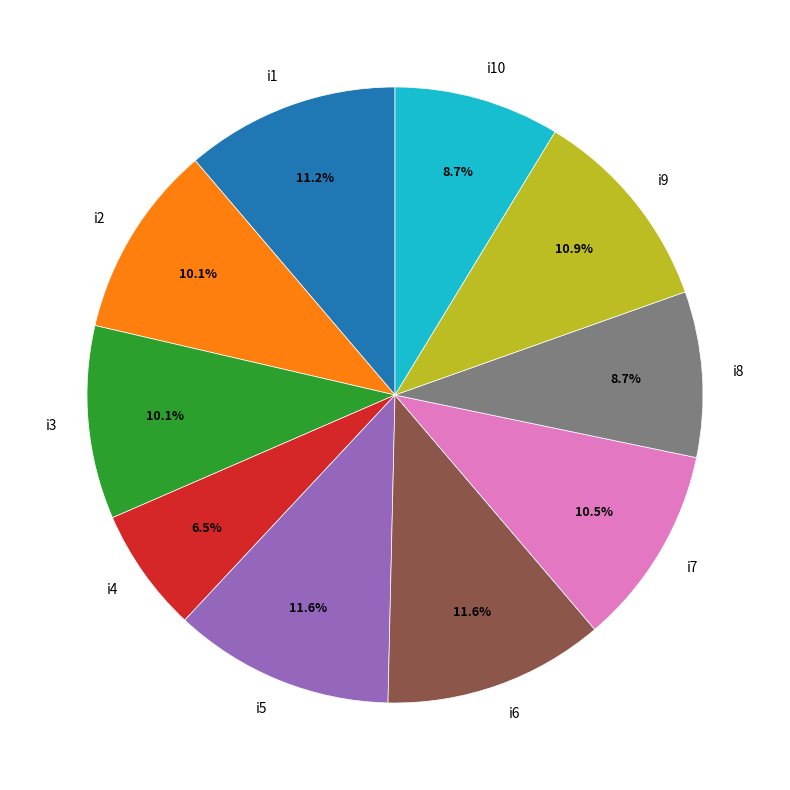

Does i3 account for over 50% of the chart?

No